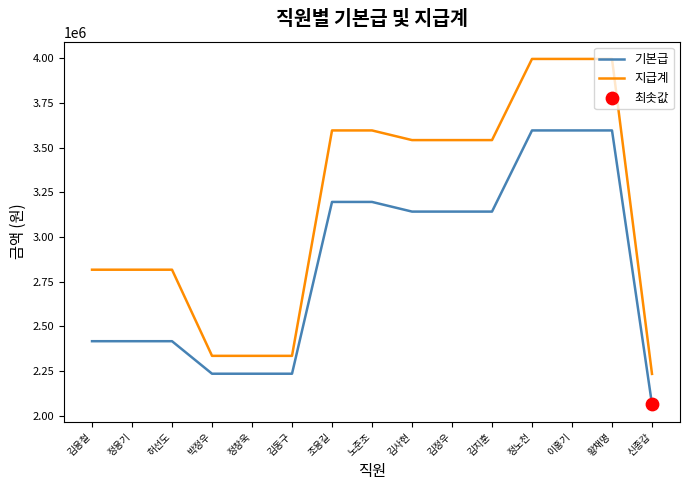

Is the value of 기본급 at 정용기 greater than the value of 지급계 at 조용길?

No